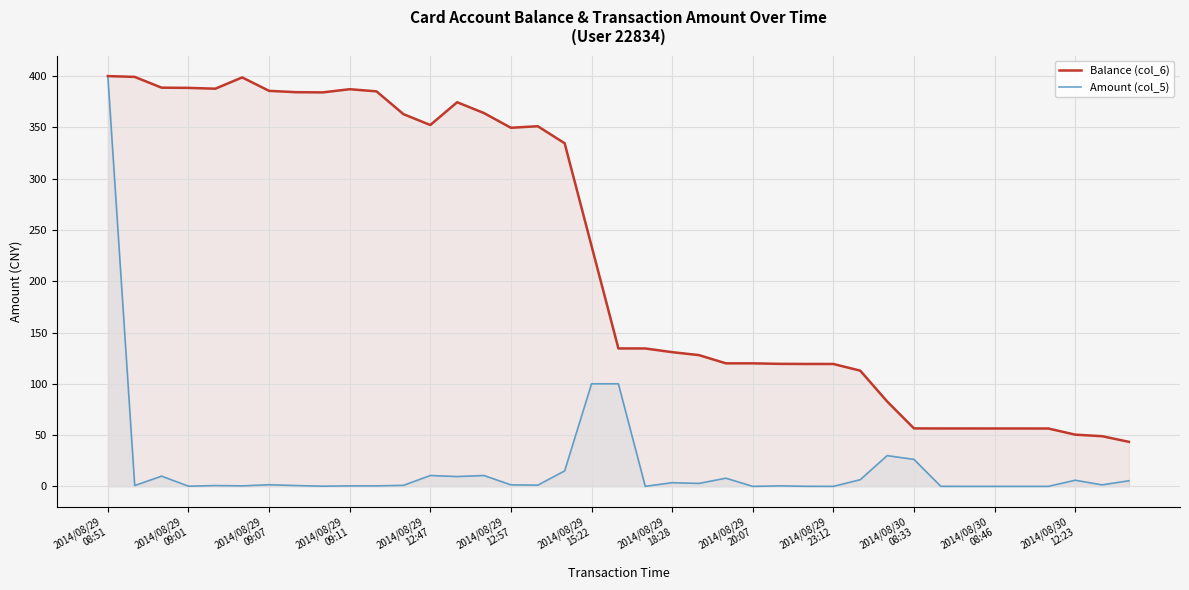

What is the difference between the highest and lowest values at 16?

349.9